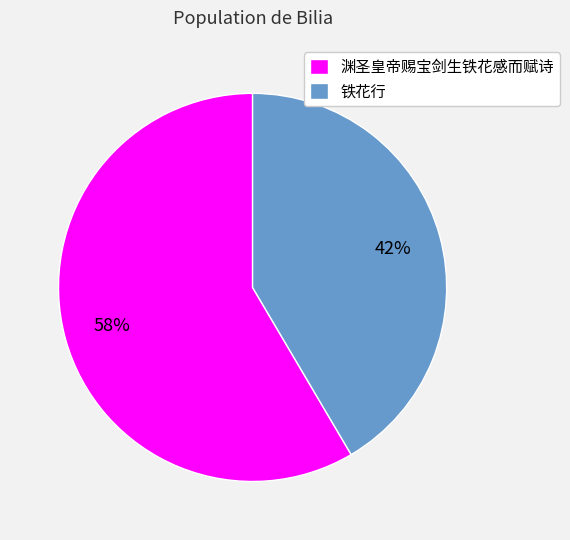

Which slice is the largest?

渊圣皇帝赐宝剑生铁花感而赋诗